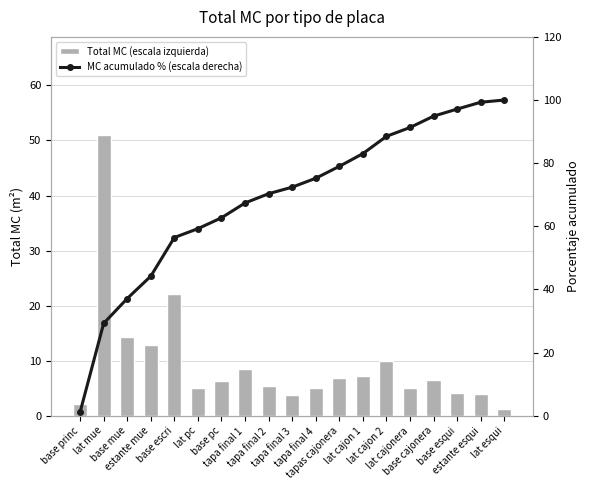

At which category is the sum across all series the highest?

estante esqui